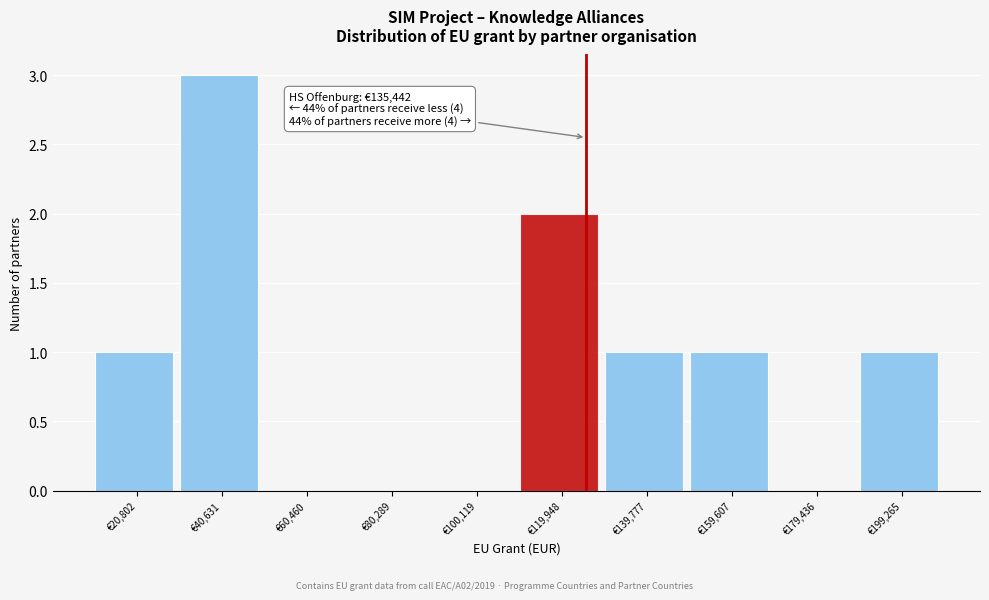

Reading left to right, what are all the values shown in this chart?

€20,802=1	€40,631=3	€60,460=0	€80,289=0	€100,119=0	€119,948=2	€139,777=1	€159,607=1	€179,436=0	€199,265=1